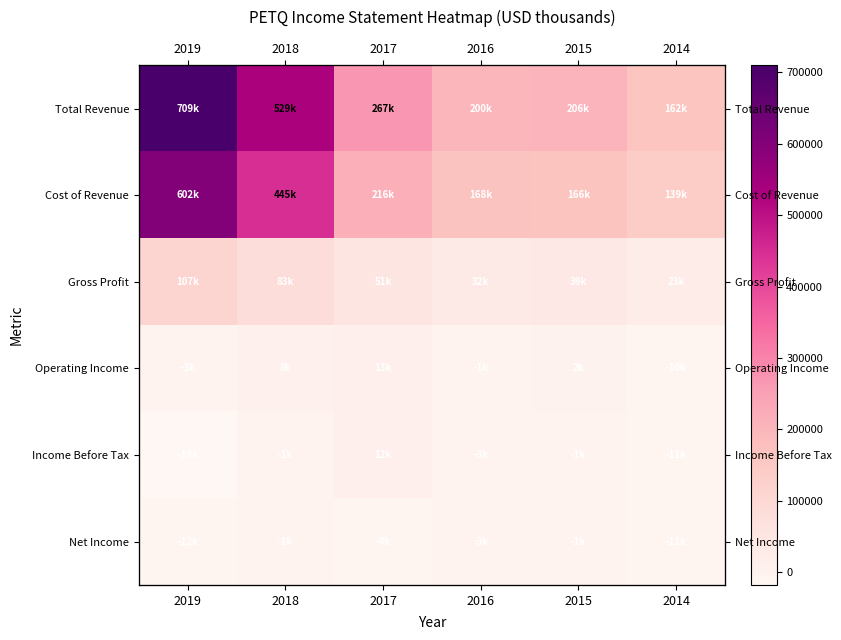

Rank the categories by Operating Income value from highest to lowest.

2017, 2018, 2015, 2016, 2019, 2014